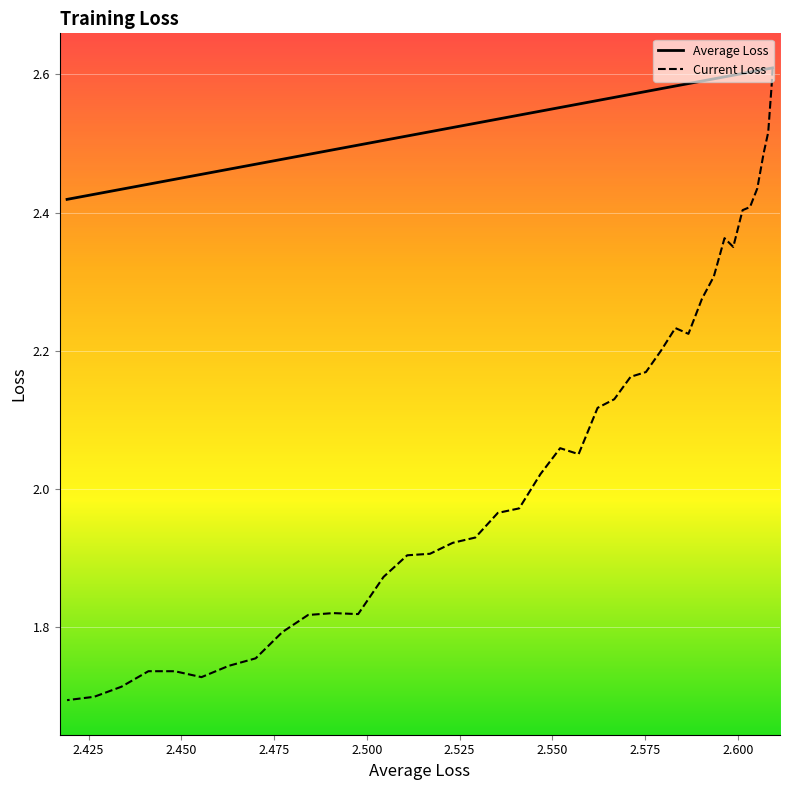

Count the number of data series in this chart.

2